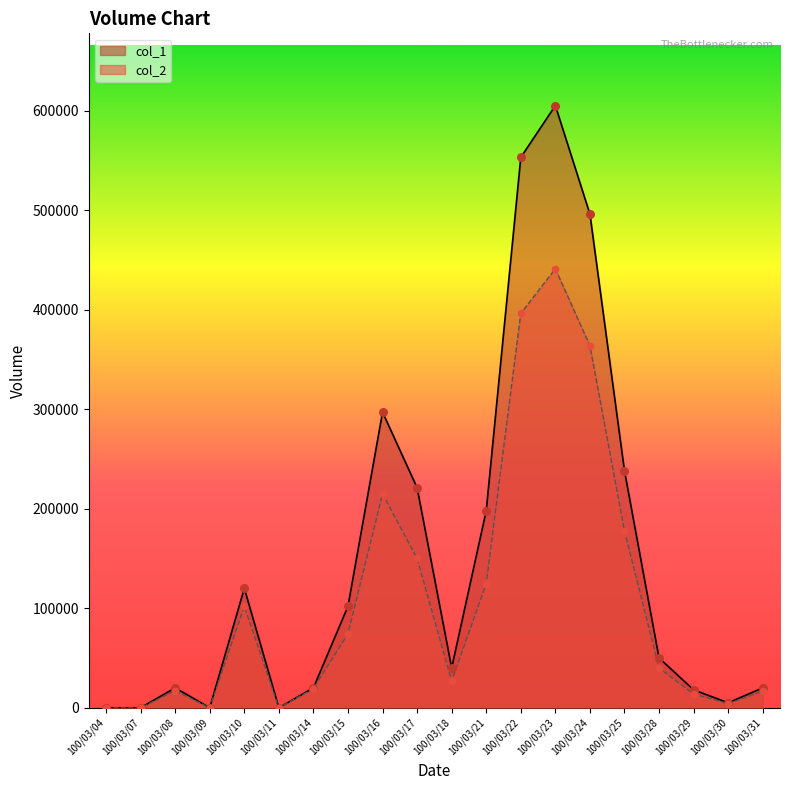

Which series has the widest spread of Y values?

col_1